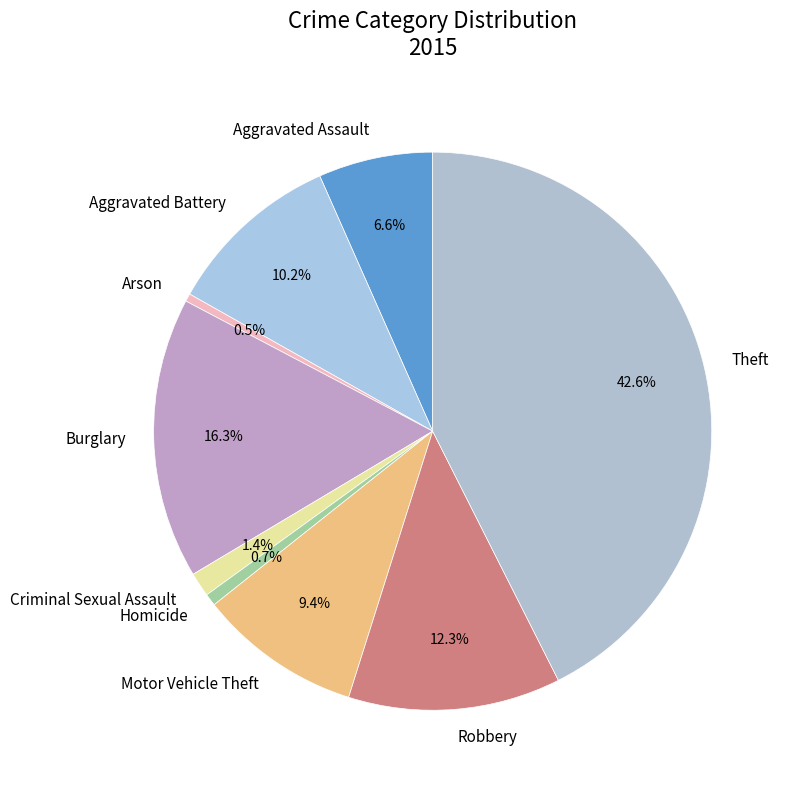

To the nearest percent, what is the difference between the largest and smallest slice percentages?

42%